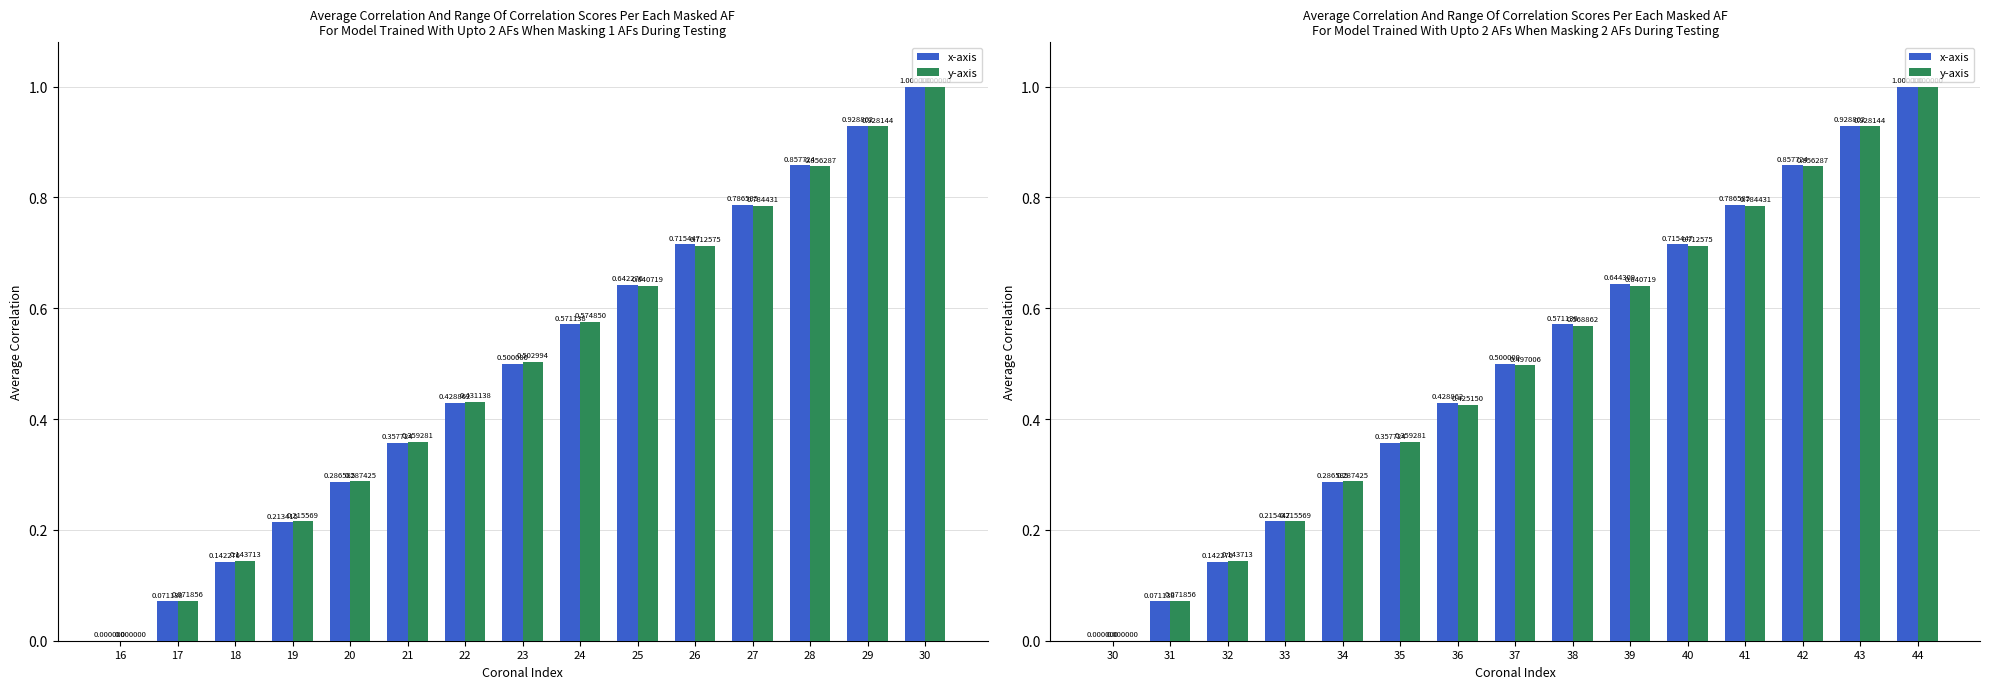

Which label corresponds to the smallest value in the chart?

30